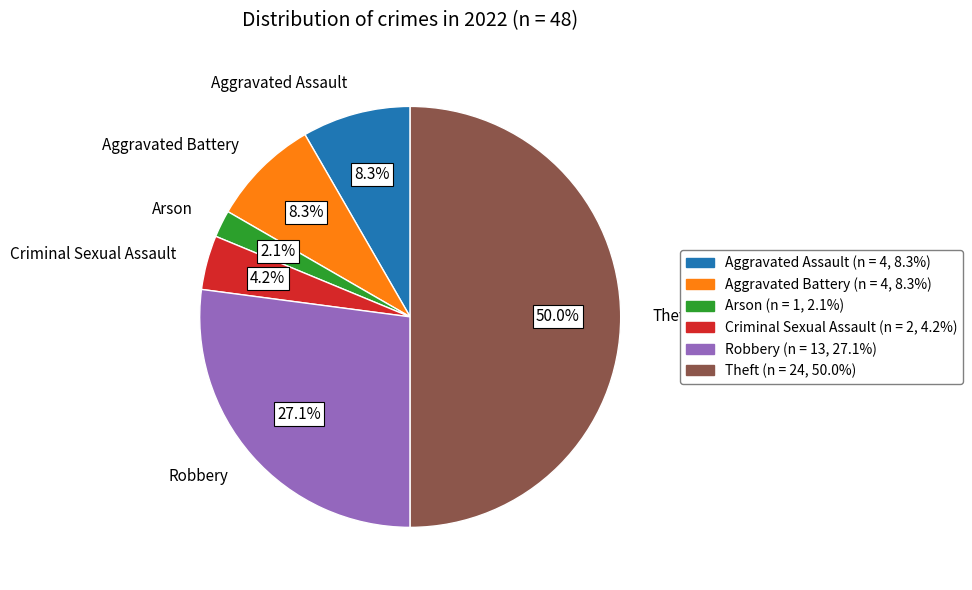

Count the number of slices in the pie.

6